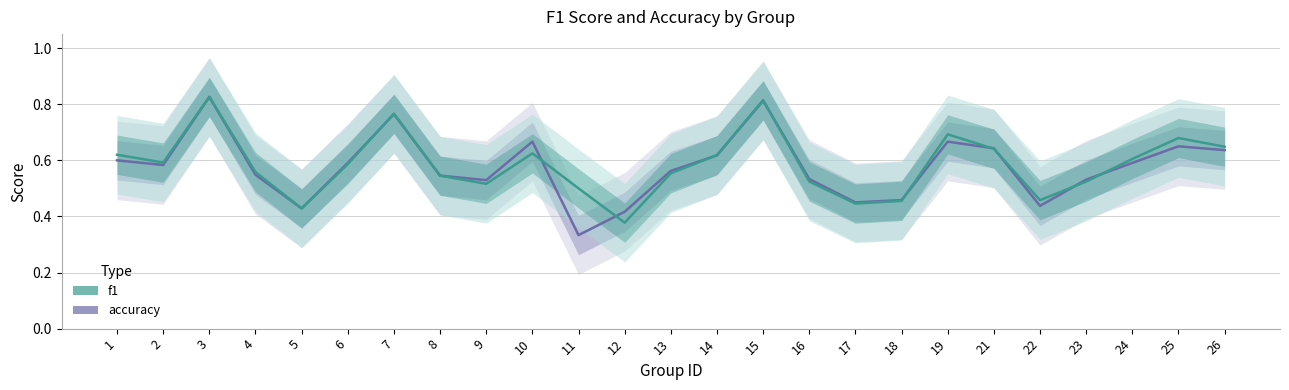

Is it true that f1 equals 0.6 at 6?

True